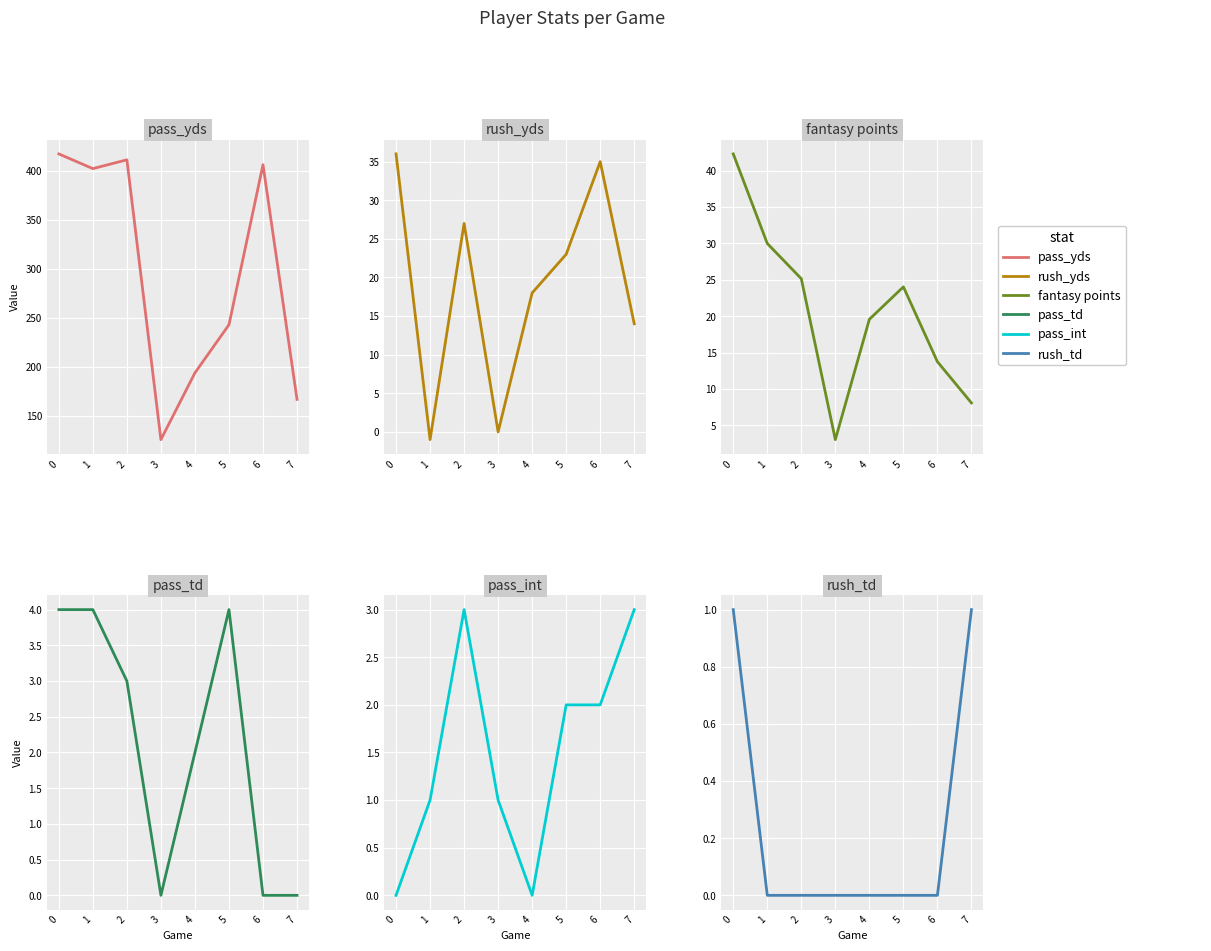

The value of pass_yds at 5 is 243.0. True or false?

True